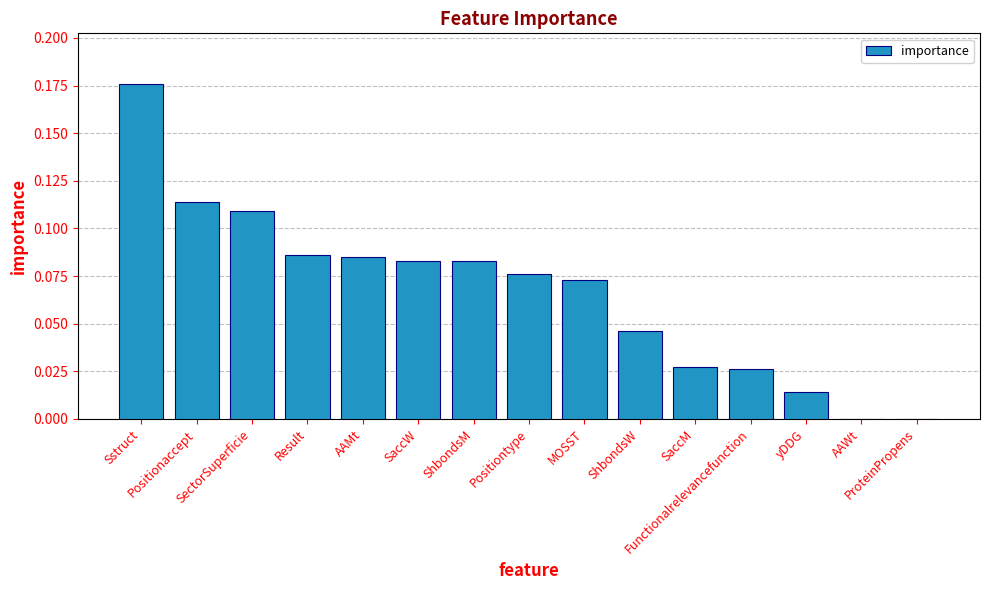

What is the sum of all values?

1.0